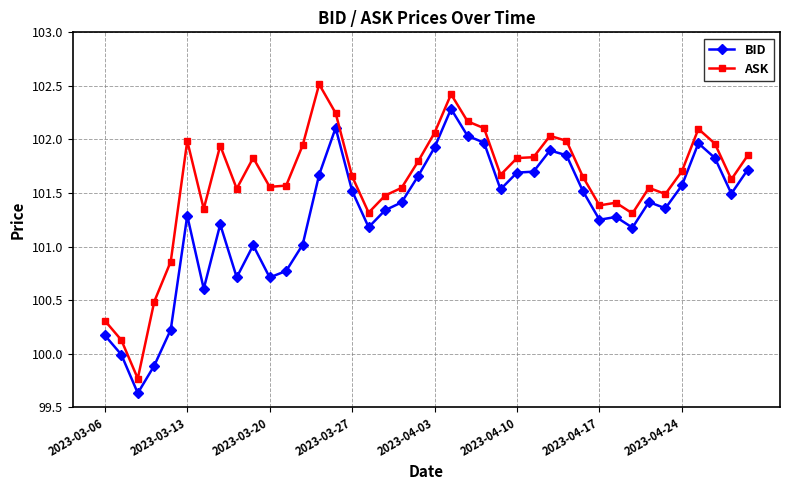

List the series in order of their peak value, highest first.

ASK, BID